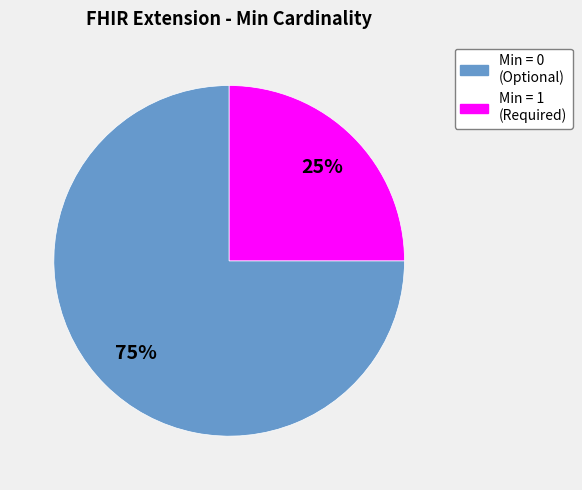

To the nearest percent, what is the average slice percentage?

50%